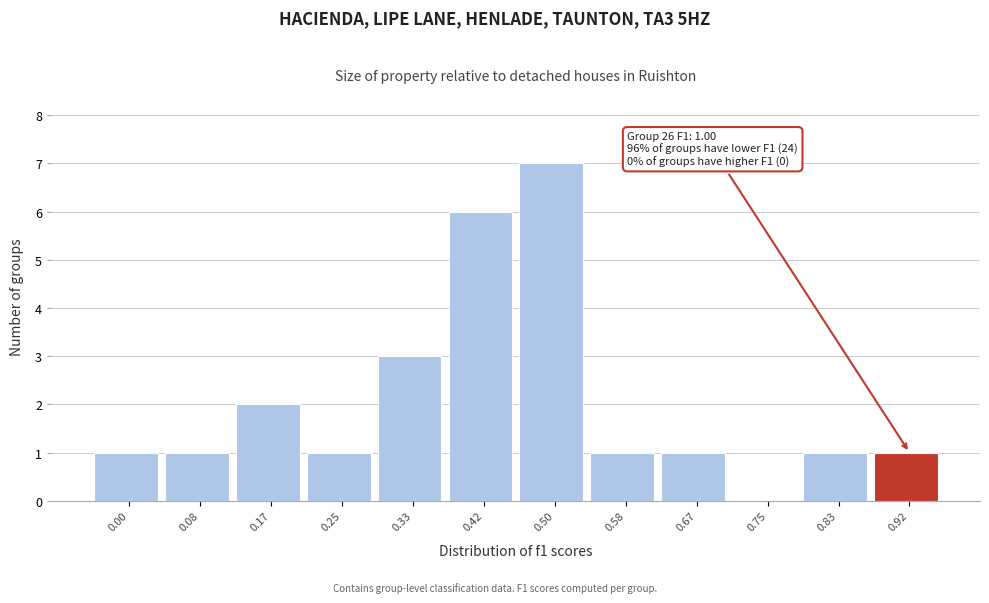

Reading left to right, extract all data points from this chart.

0.00=1	0.08=1	0.17=2	0.25=1	0.33=3	0.42=6	0.50=7	0.58=1	0.67=1	0.75=0	0.83=1	0.92=1